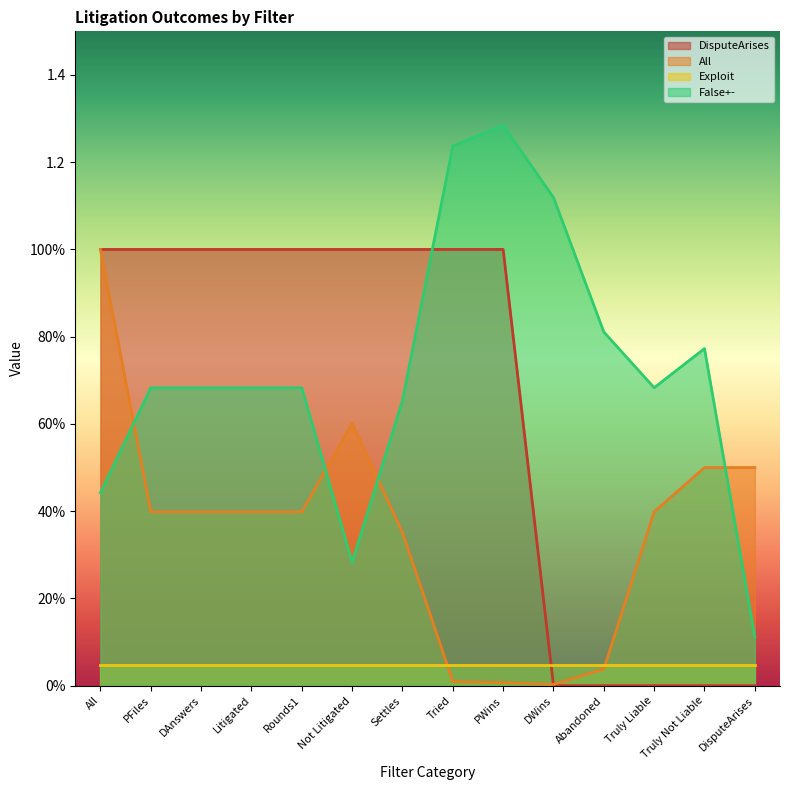

Count the number of categories in the chart.

14